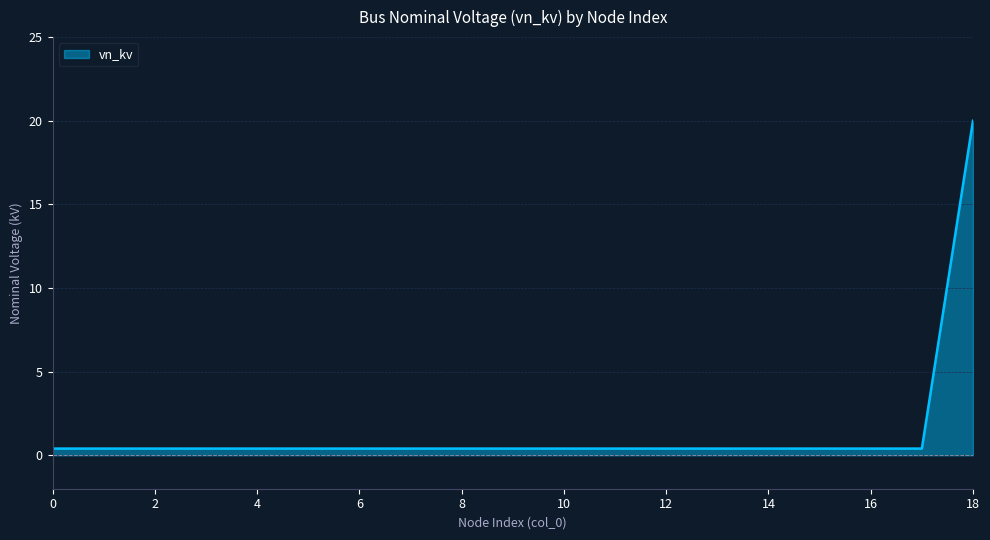

What is the maximum value shown in the chart?

20.0